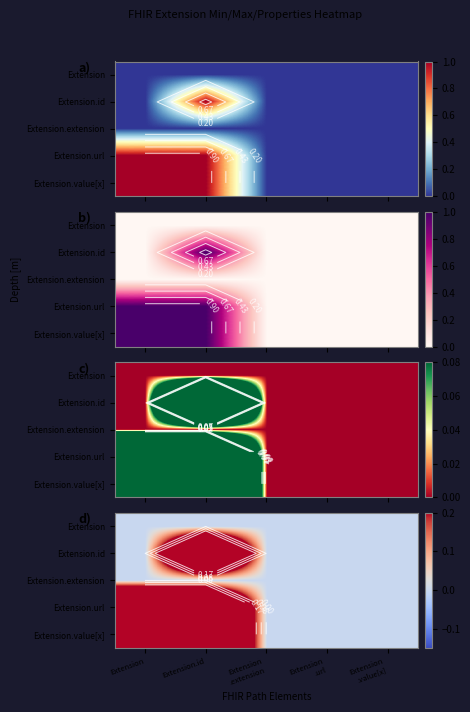

At which category is the sum across all series the highest?

Extension.id